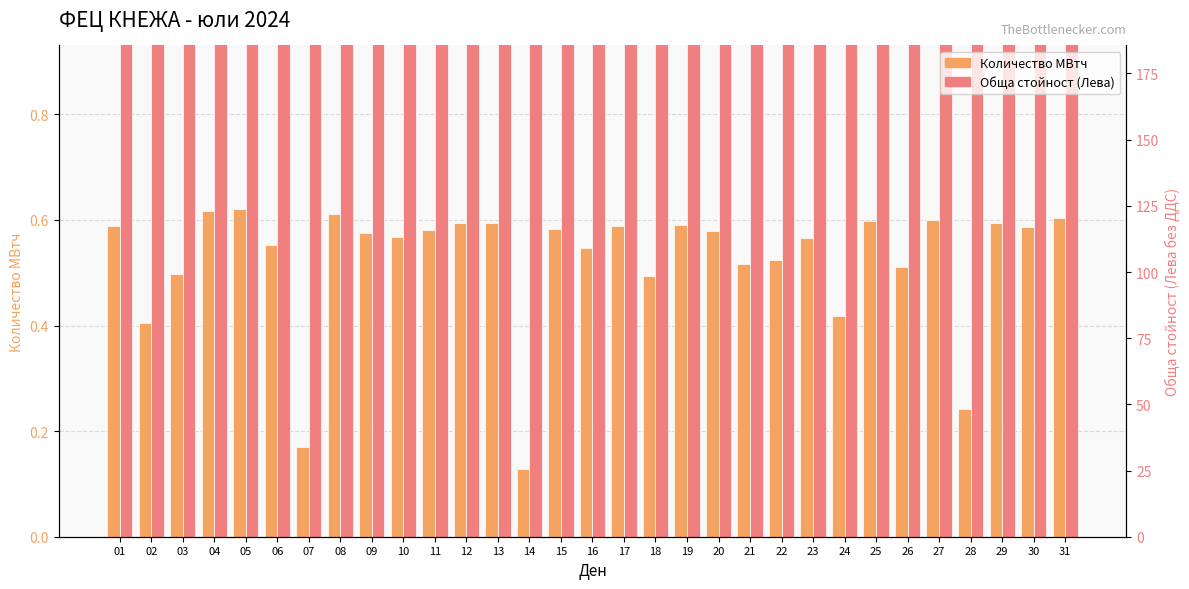

Which series has the largest total across all categories?

Обща стойност (Лева)